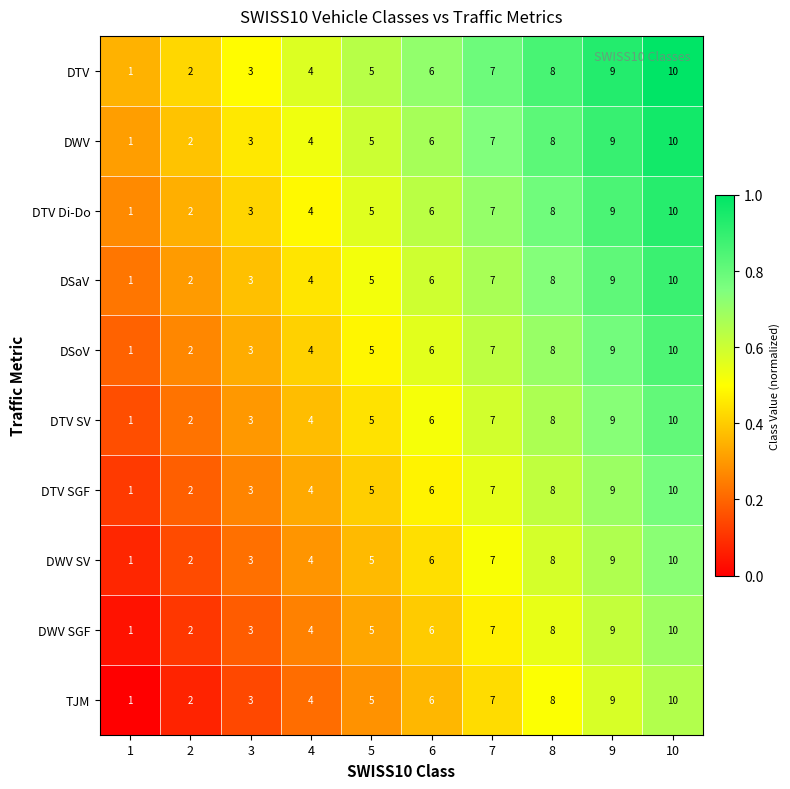

The DSaV series shows 7 at 4. True or false?

False